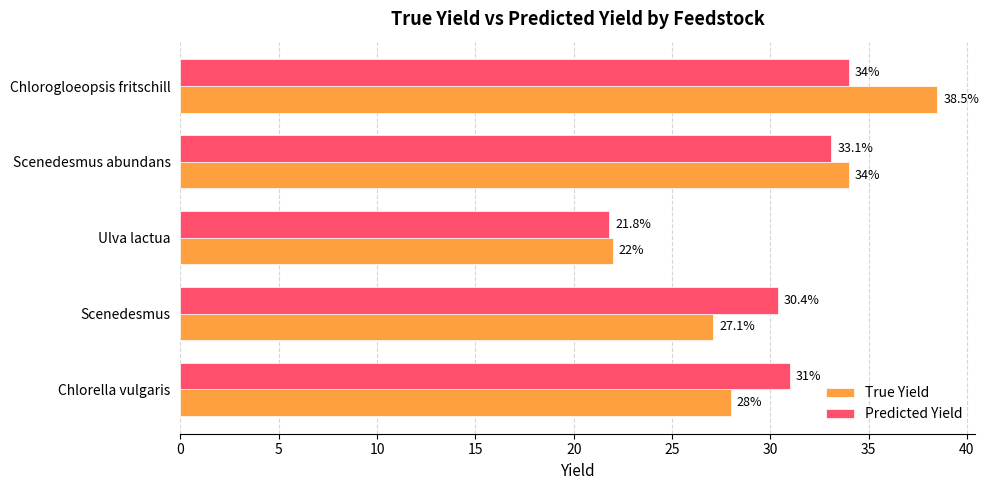

Is it true that Predicted Yield equals 30.4 at Scenedesmus?

True